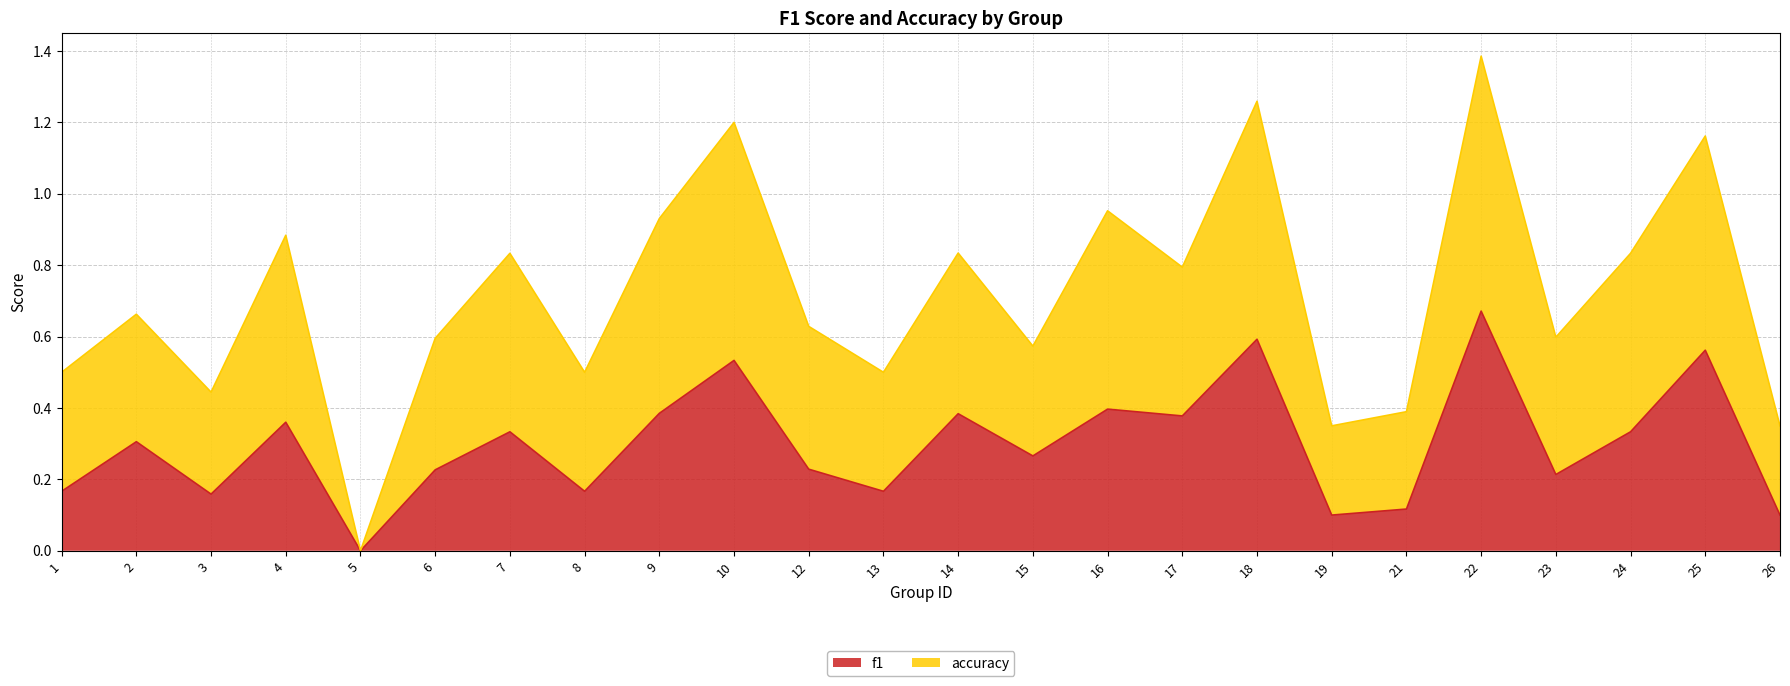

True or false: f1 has a value of 0.7 at 22.

True